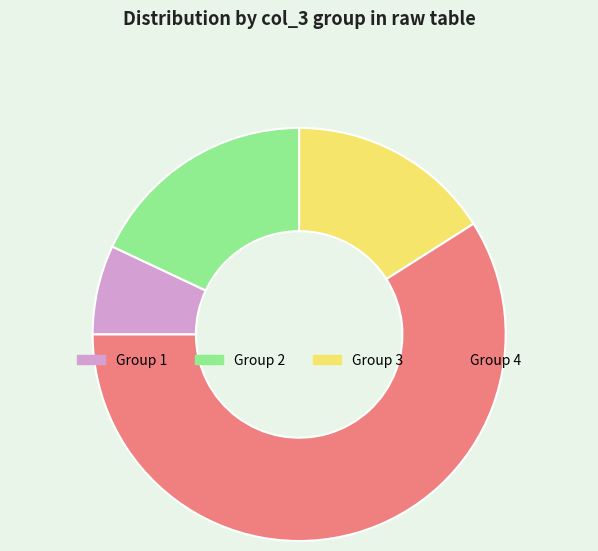

Is it true that Group 2 is 18% of the pie?

True